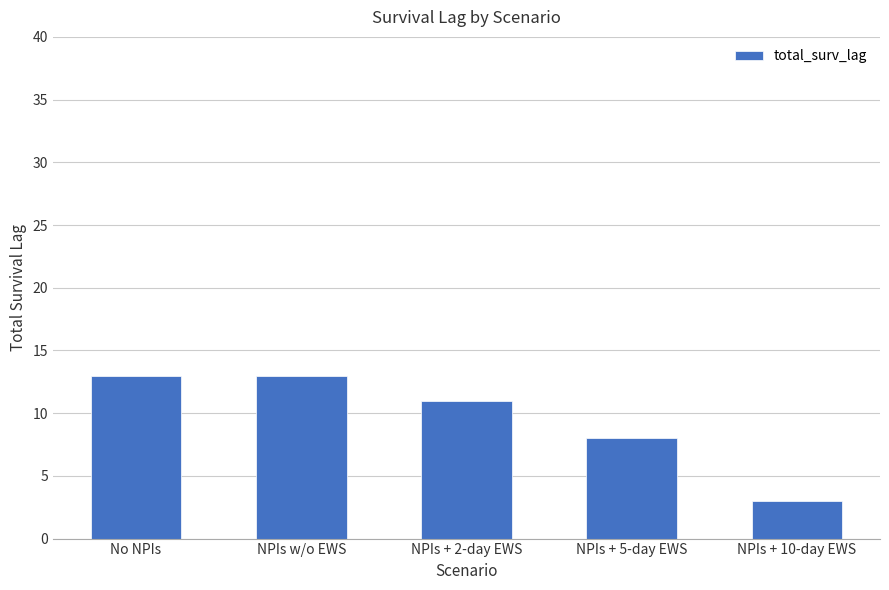

What is the change in value from No NPIs to NPIs + 2-day EWS?

-2